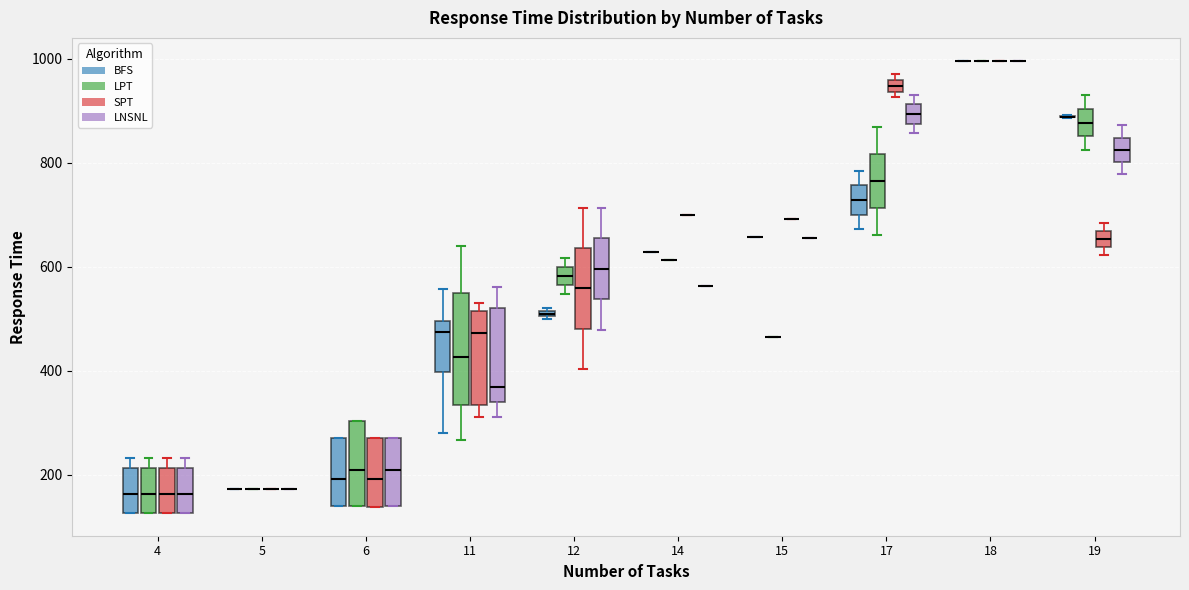

Which box is the tallest, from its lower edge to its upper edge?

11 (LPT)